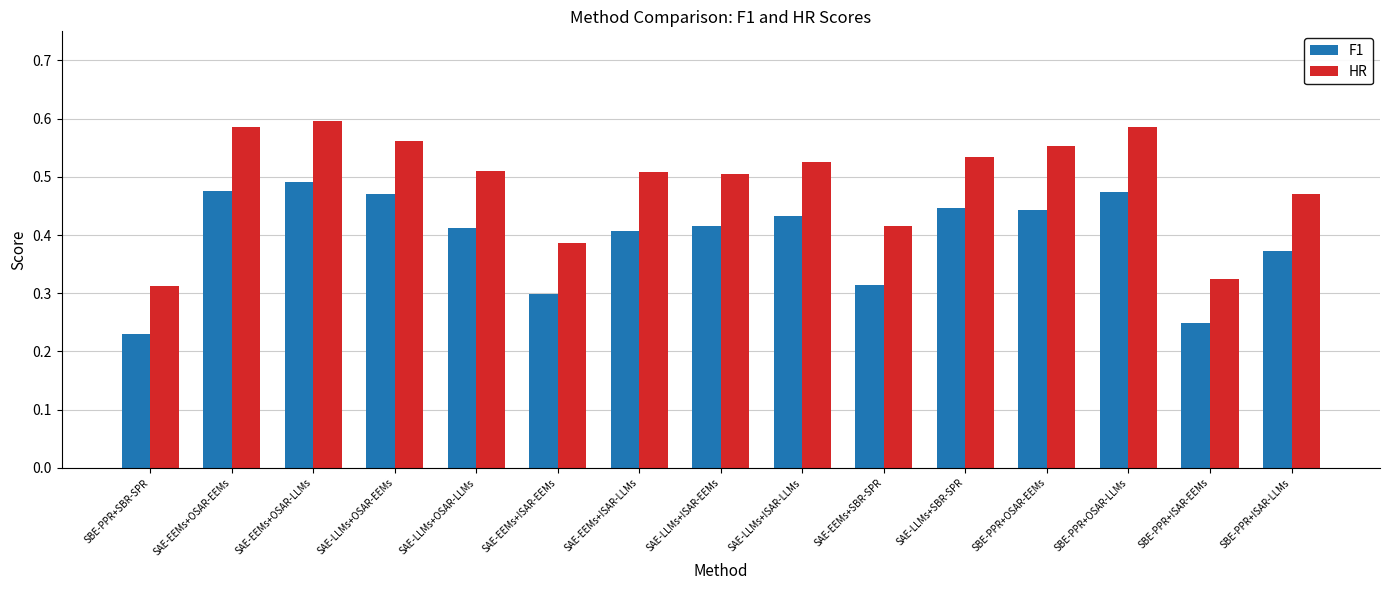

At which category is the sum across all series the highest?

SAE-EEMs+OSAR-LLMs